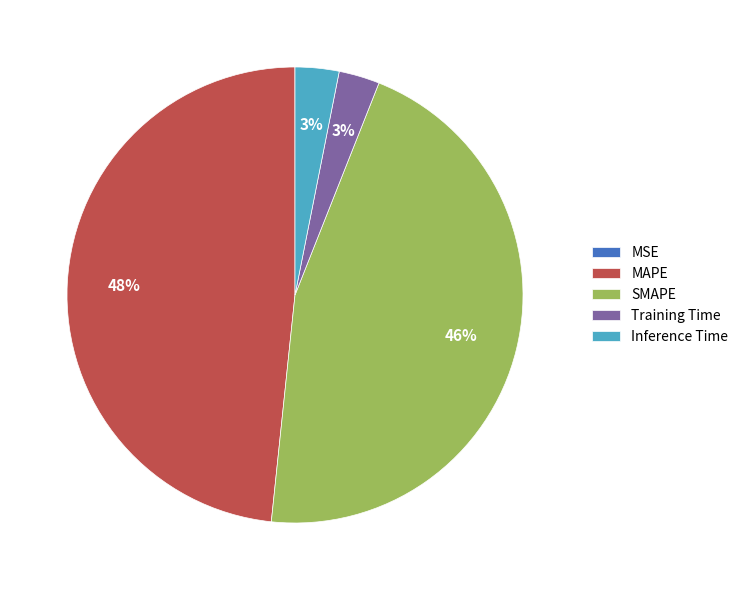

Do Training Time and MAPE together represent more than half of the pie?

Yes